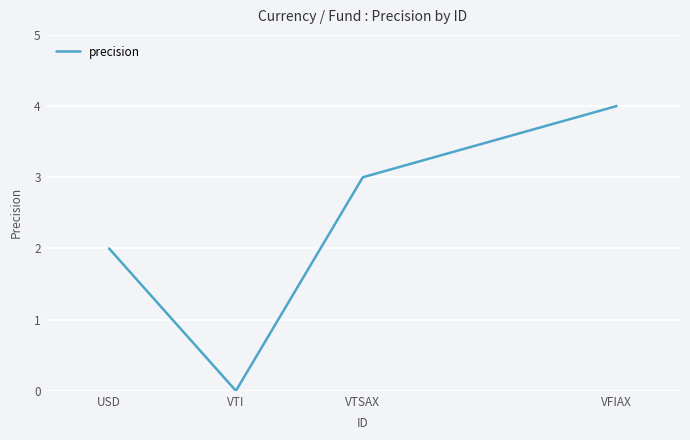

How many categories are shown in the chart?

4